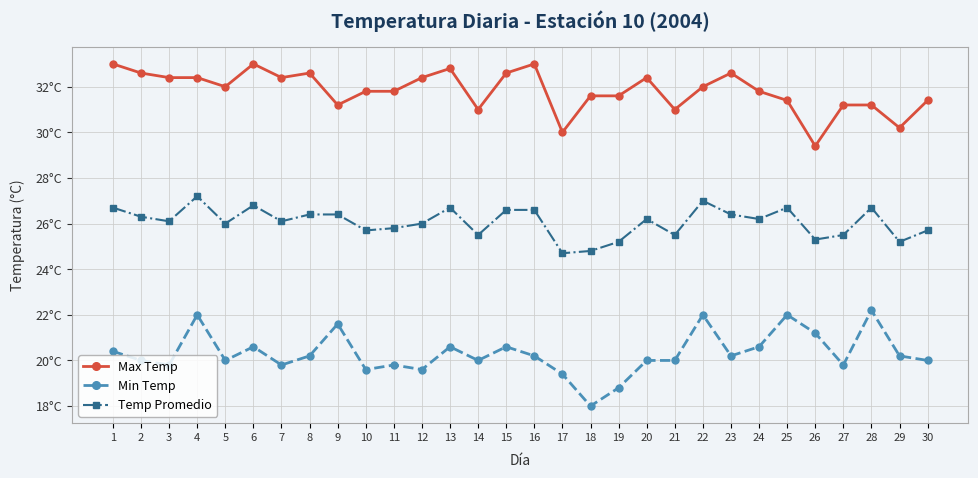

What are all the series names shown in the legend?

Max Temp, Min Temp, Temp Promedio